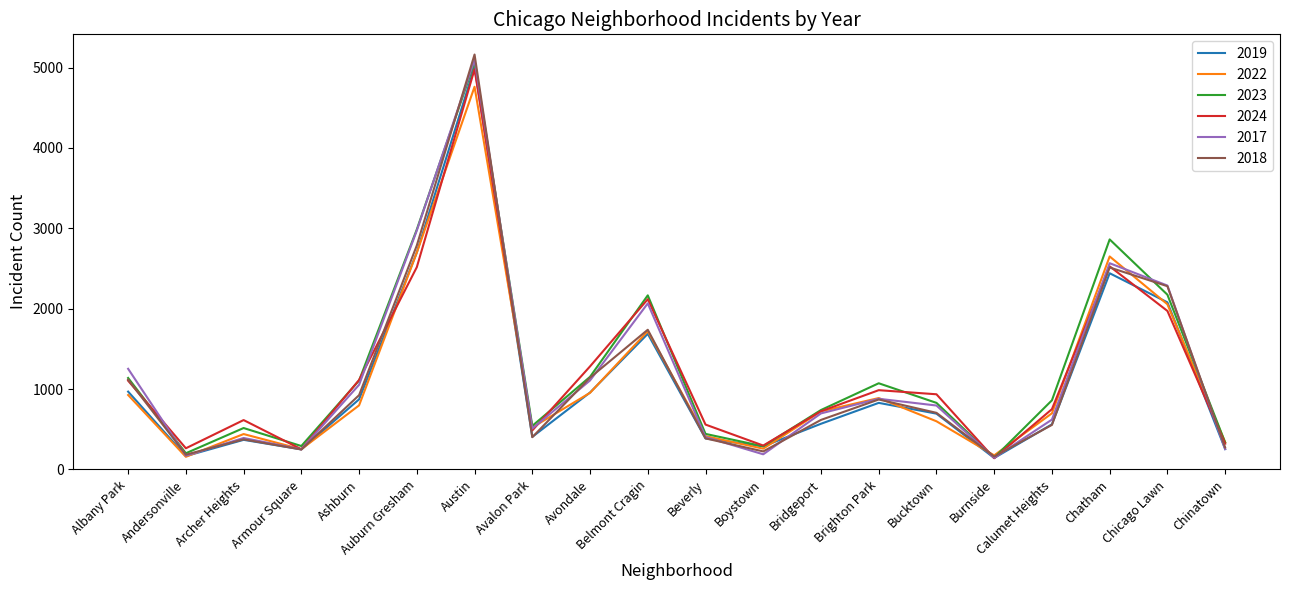

At which category does 2018 reach its first local valley?

Andersonville